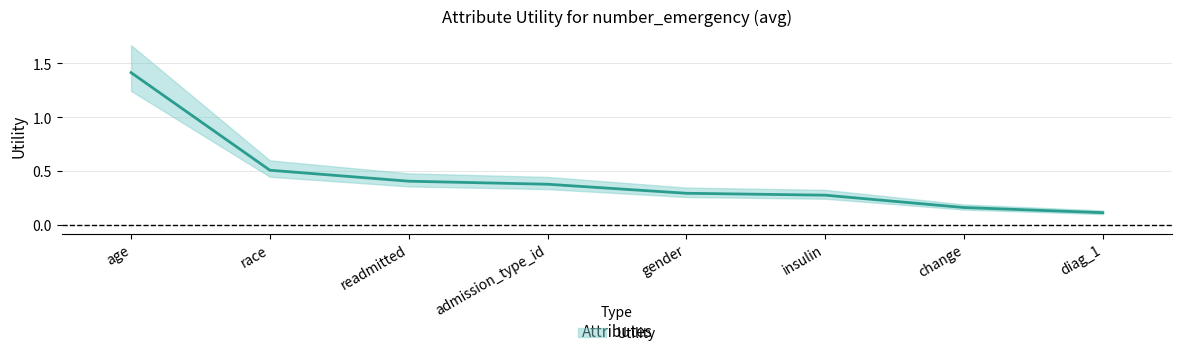

What is the difference between the maximum and minimum values?

1.3